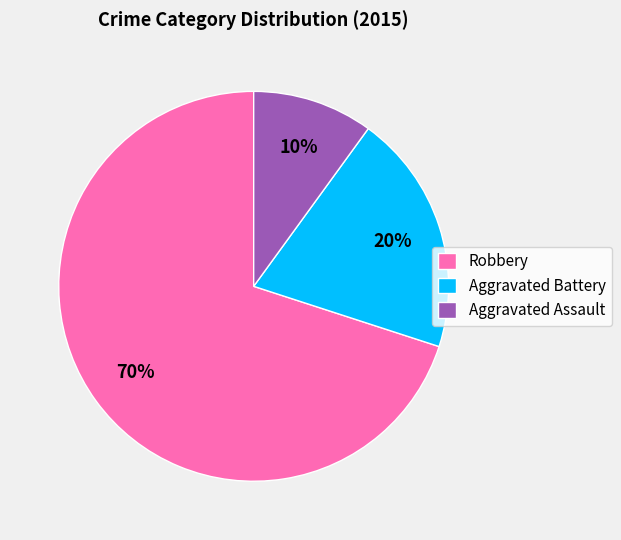

Approximately how many times larger is the value at Aggravated Assault compared to Aggravated Battery?

0.5